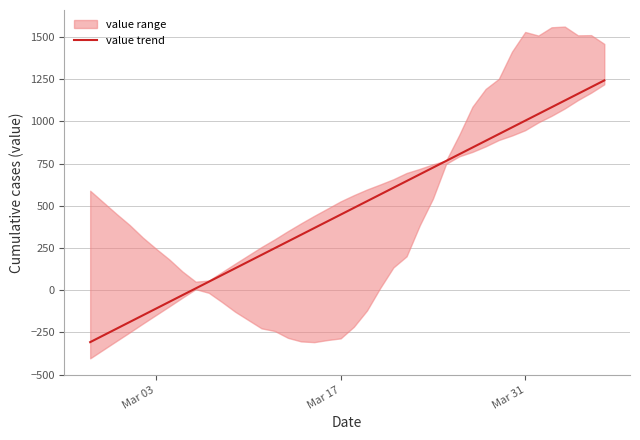

What is the maximum value shown in the chart?

1241.8